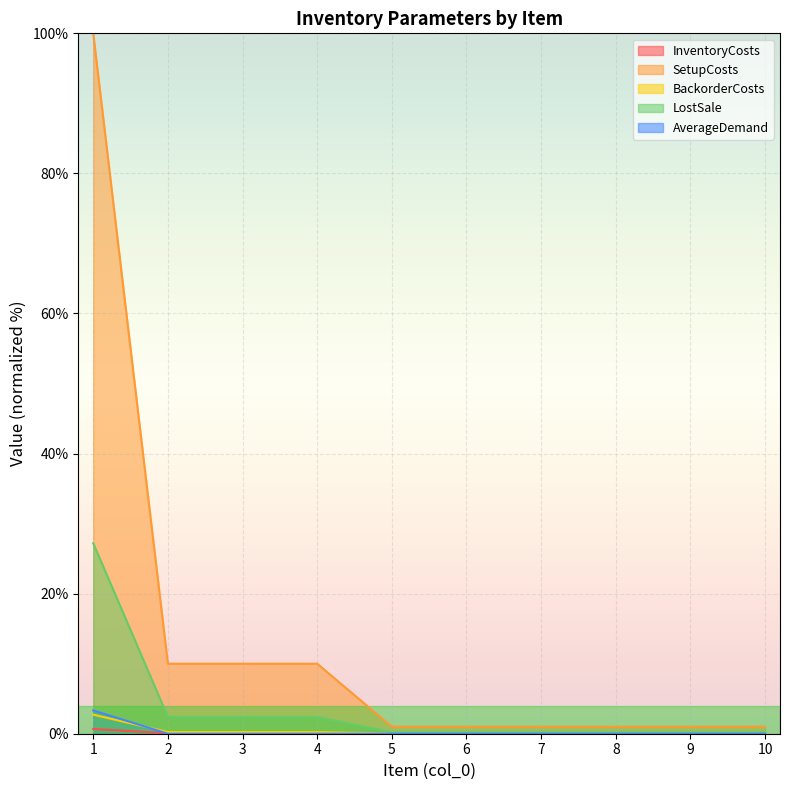

What is the difference between the maximum and minimum values in the InventoryCosts series?

0.7